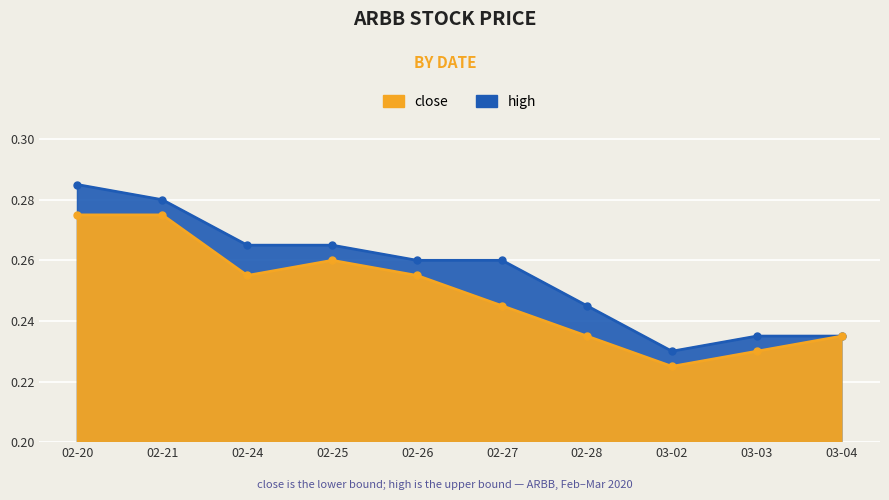

What is the sum of all high values?

2.6